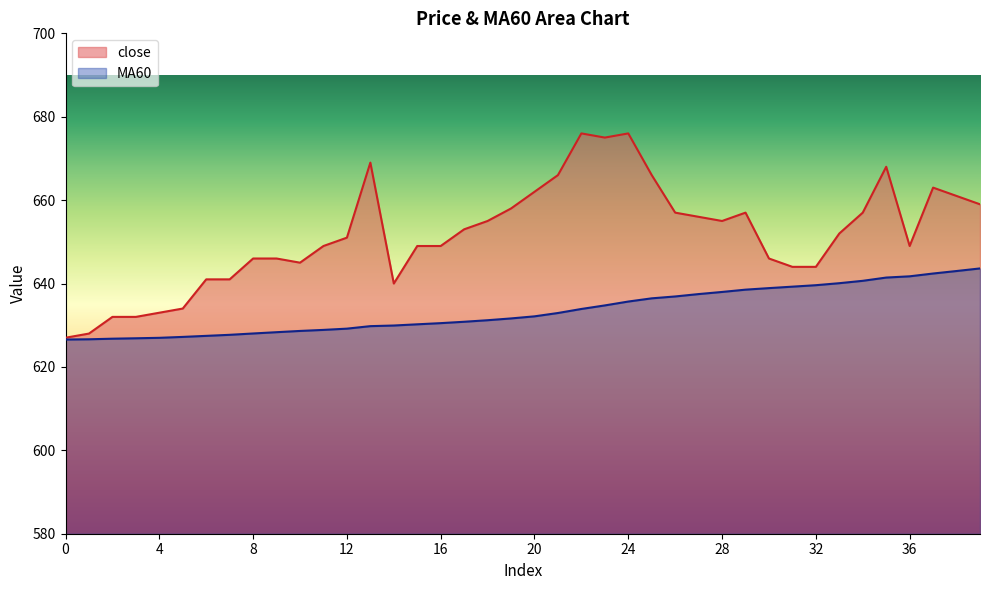

Which category has the highest value in the MA60 series?

39